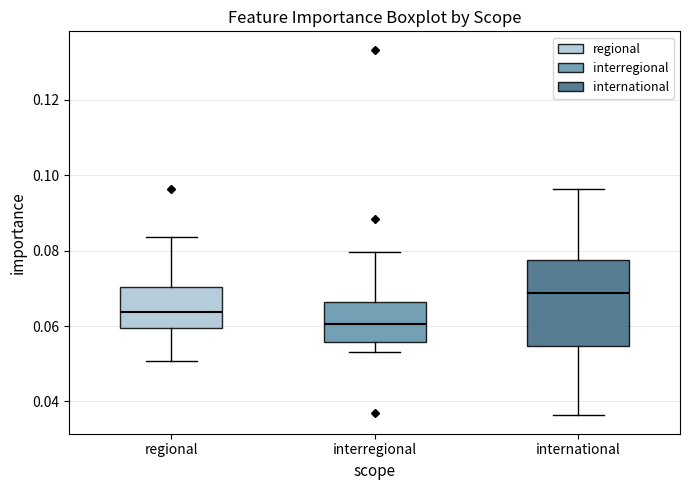

Reading left to right, transcribe this box plot: for each box, give where its median line is, the range the box spans, and where its two whiskers end, as read against the y-axis. The values are not printed on the chart, so give them approximately, as read against the axis.

regional: median 0.064, box 0.060 to 0.070, whiskers 0.050 to 0.084
interregional: median 0.060, box 0.056 to 0.066, whiskers 0.054 to 0.080
international: median 0.068, box 0.054 to 0.078, whiskers 0.036 to 0.096